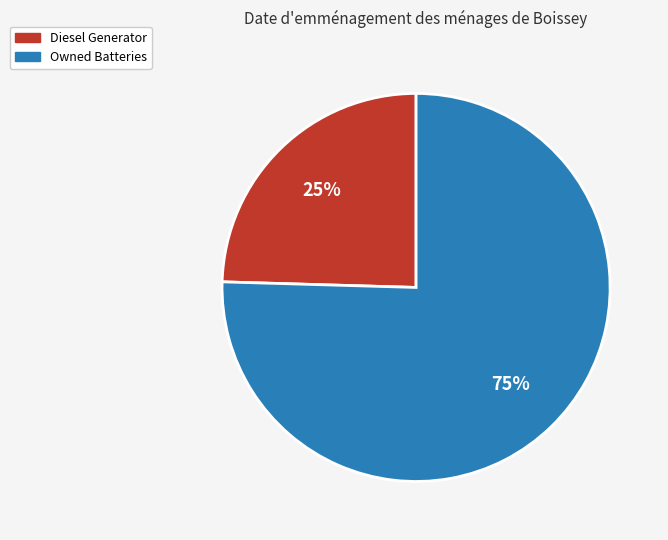

Approximately how many times larger is the value at Diesel Generator compared to Owned Batteries?

0.3